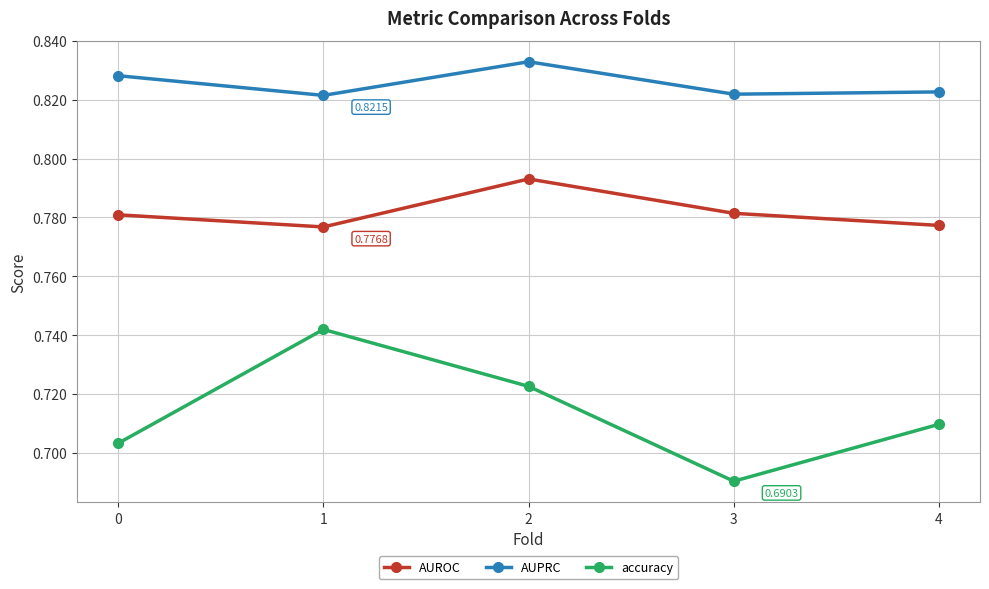

What is the total value across all series at 4?

2.3